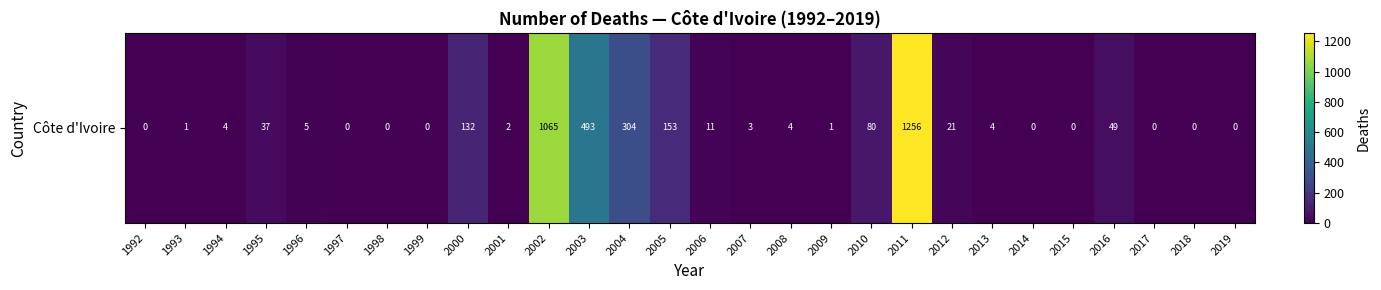

What is the sum of all values?

3625